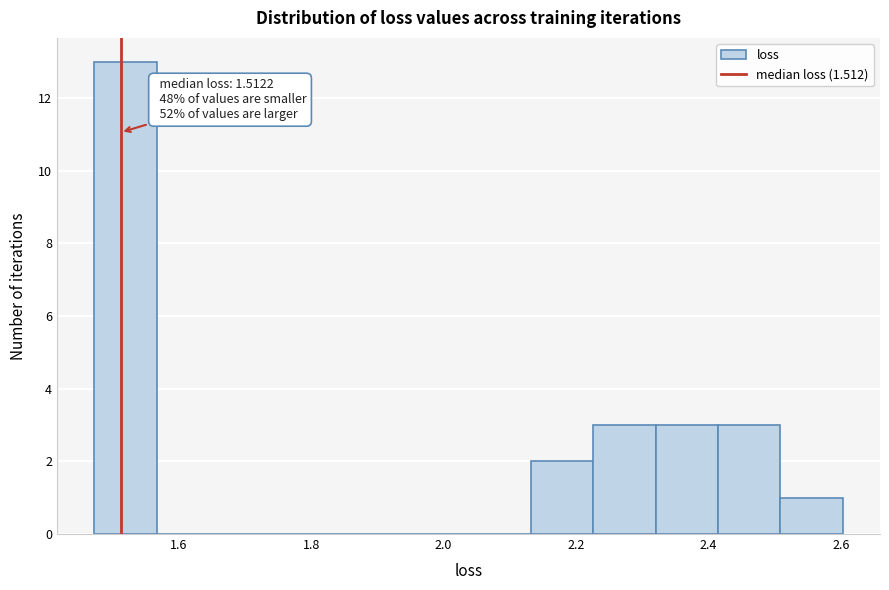

Over which range of the x-axis is the bar tallest?

1.48 to 1.56